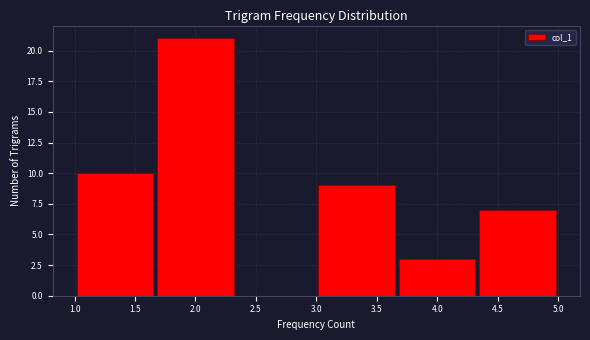

What is the height of the bar covering 4.35 to 5.00 on the x-axis? Neither the bar edges nor the heights are printed on the chart, so give them approximately, as read against the axes.

7